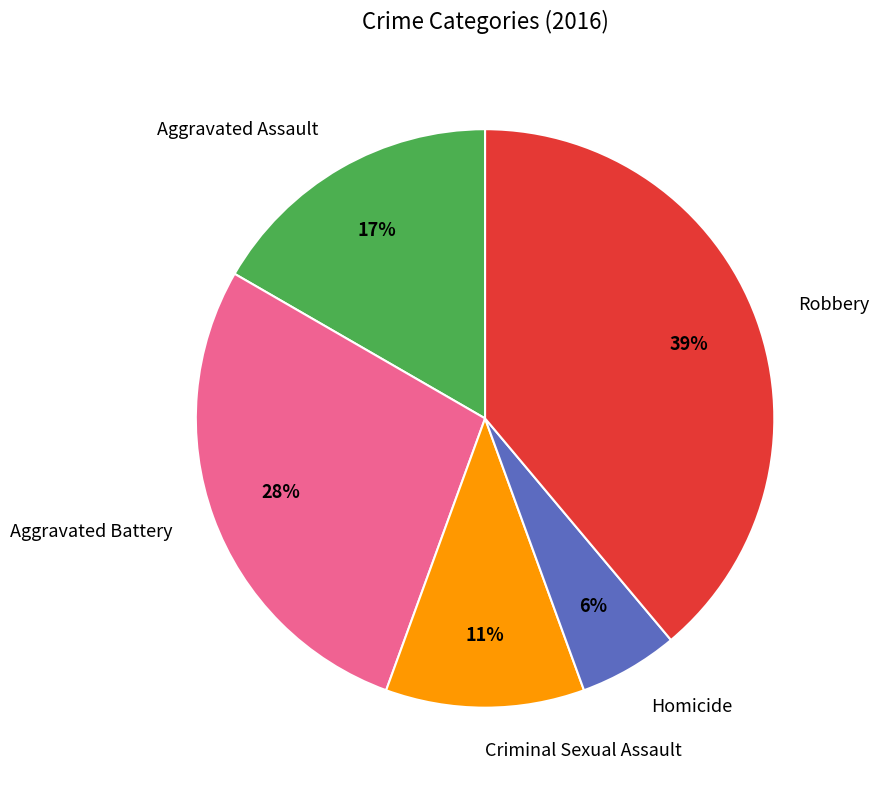

Is Aggravated Assault the majority of the pie?

No